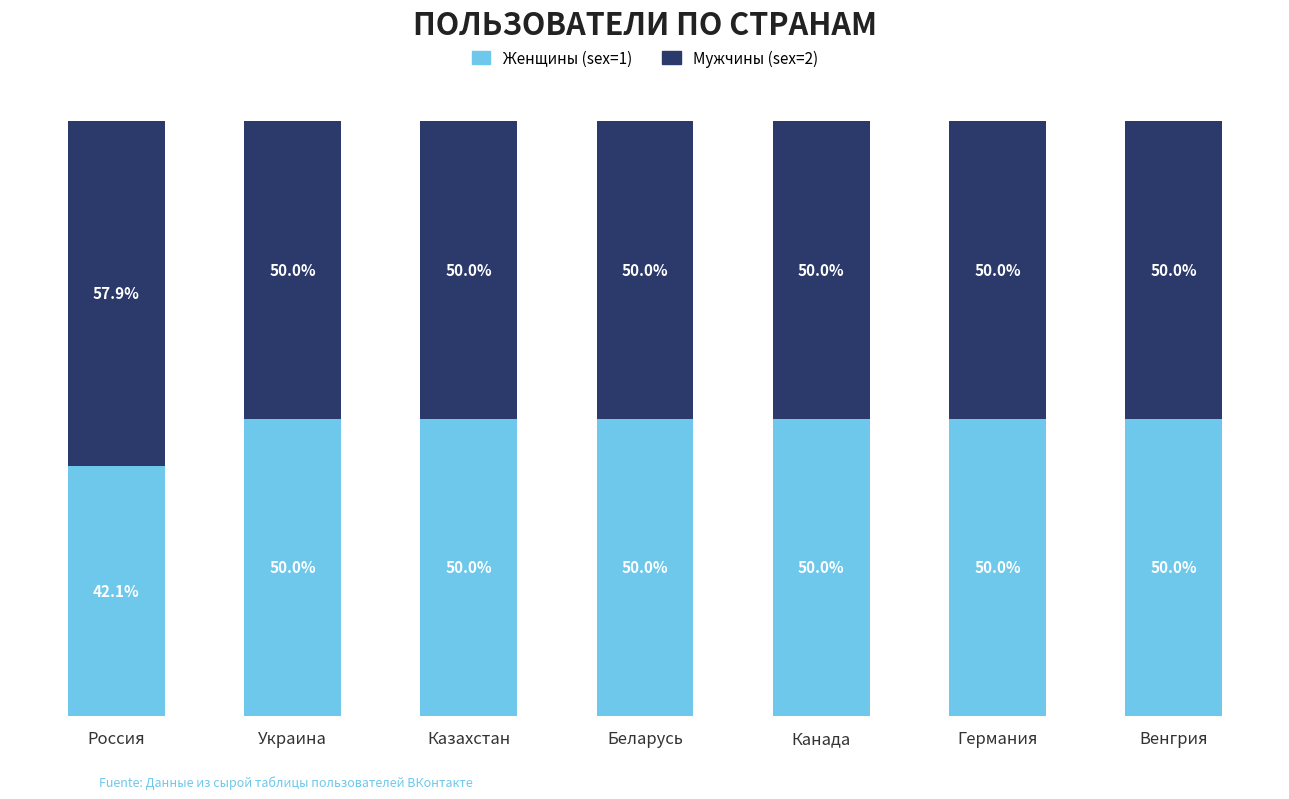

Which category has the lowest value in the Женщины (sex=1) series?

Россия